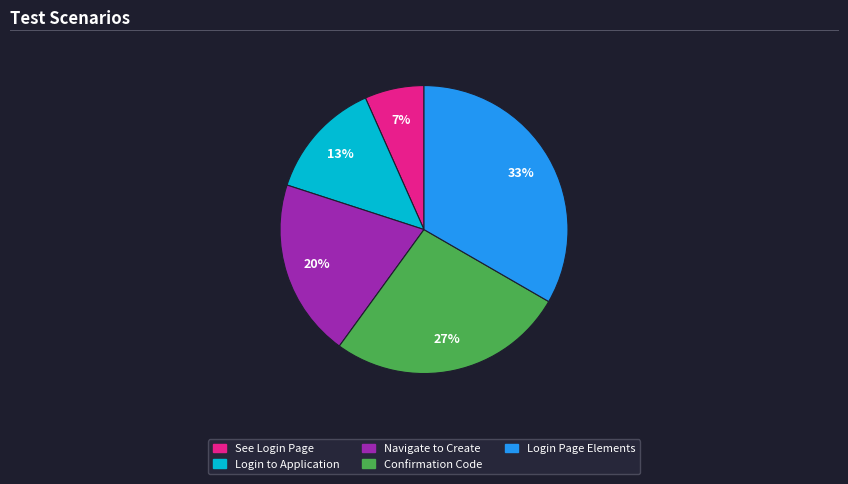

To the nearest percent, what percentage of the pie is Navigate to Create?

20%